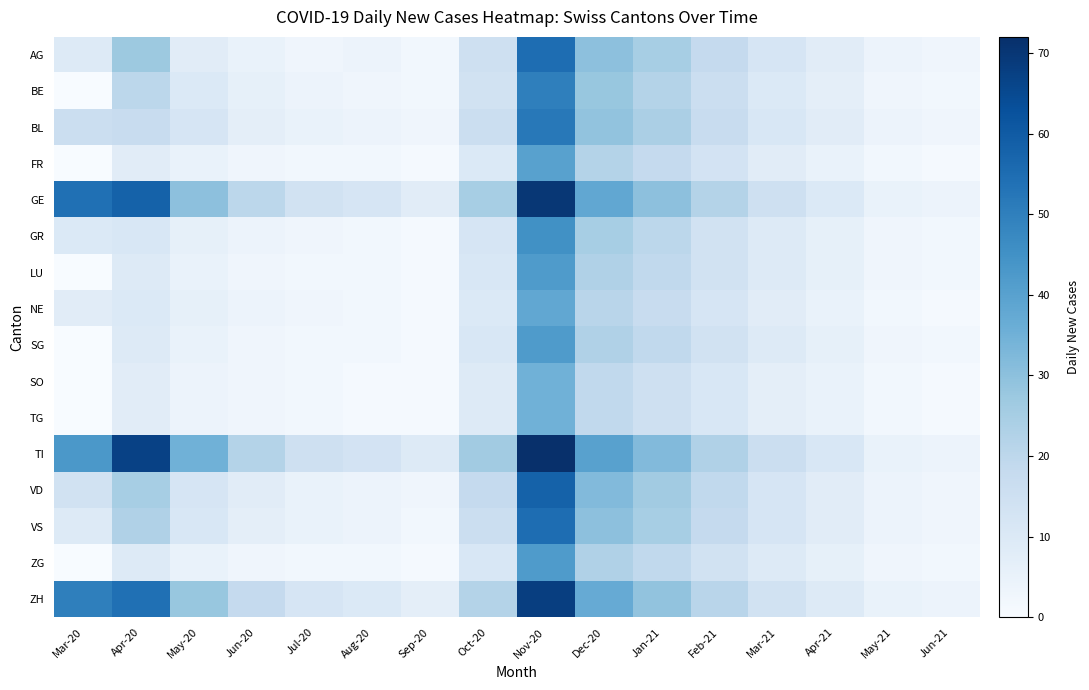

At which category does the chart reach its peak across all series?

Nov-20